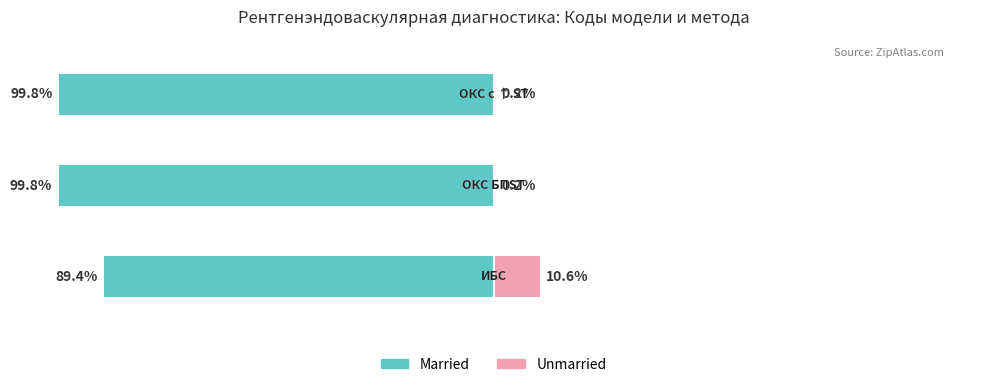

What is the sum of all Married values?

-289.0